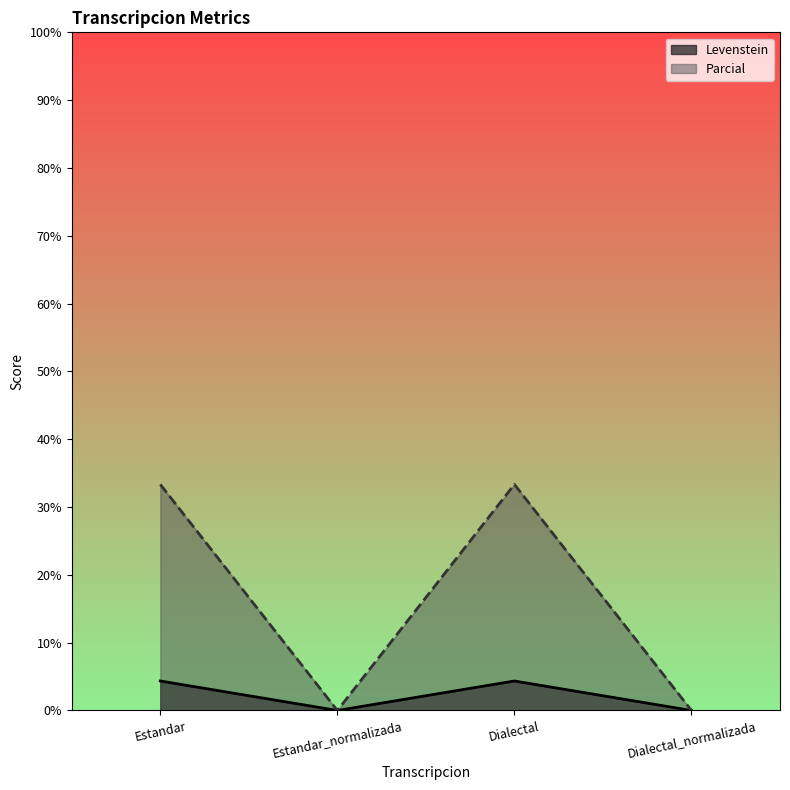

At which category is the sum across all series the highest?

Estandar